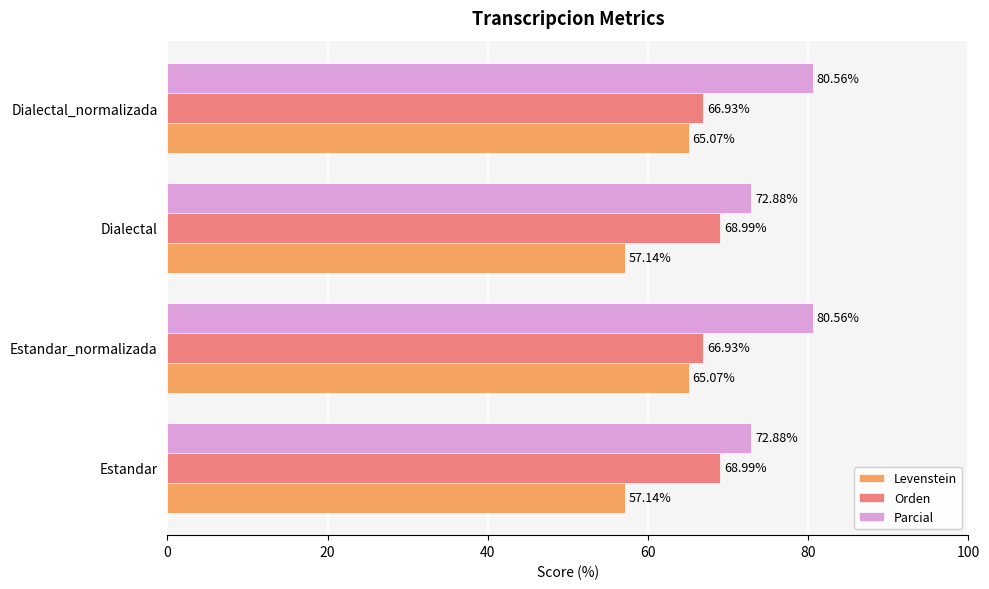

At Estandar, list the series in order from smallest to largest.

Levenstein, Orden, Parcial